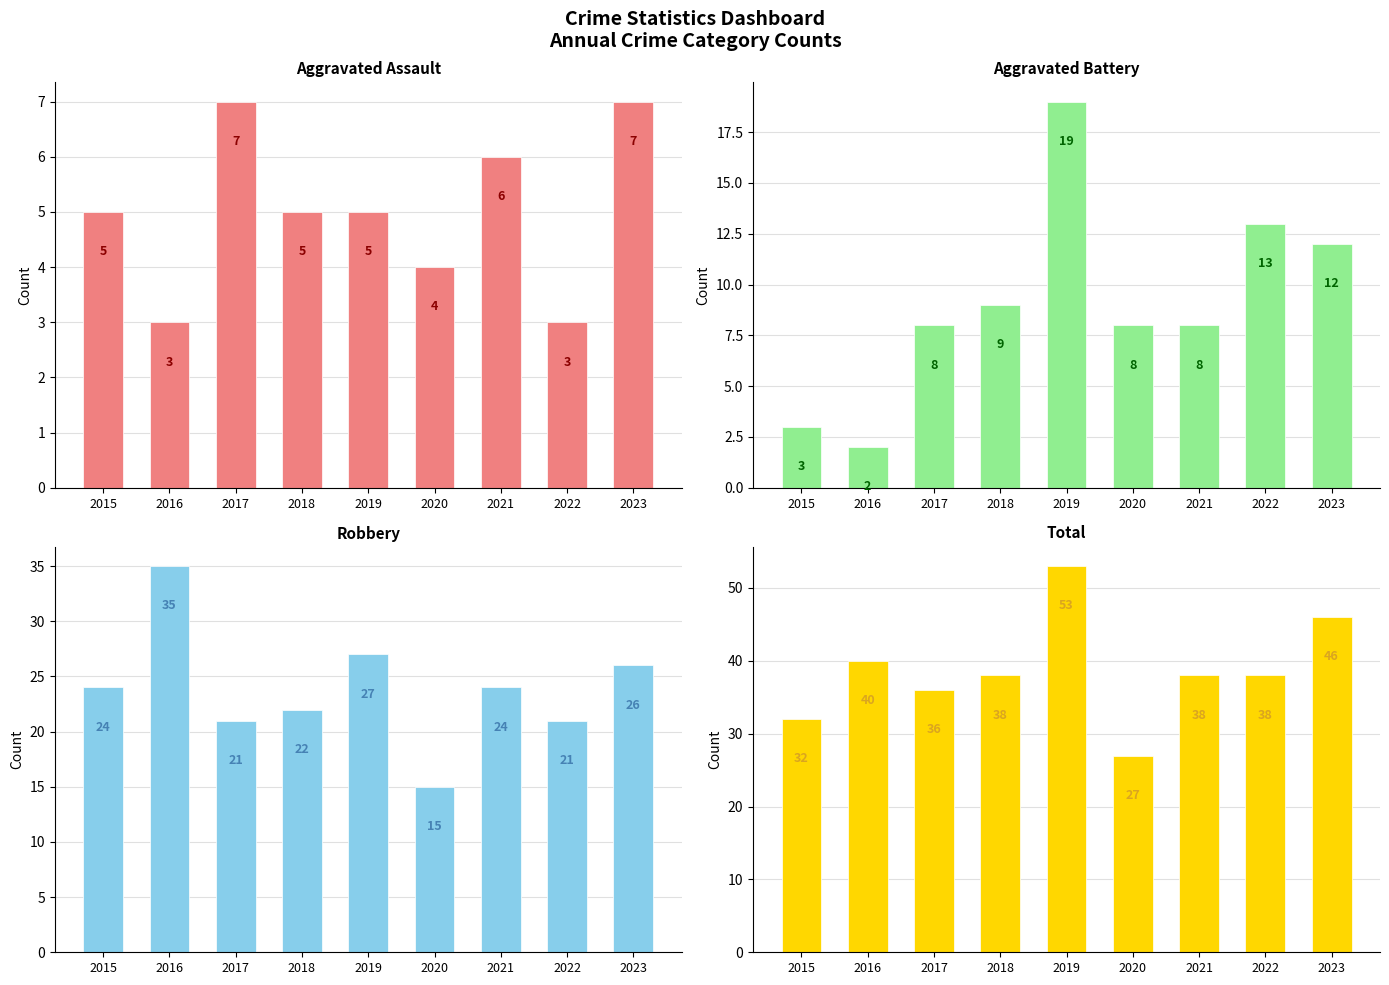

What is the sum of all Aggravated Assault values?

45